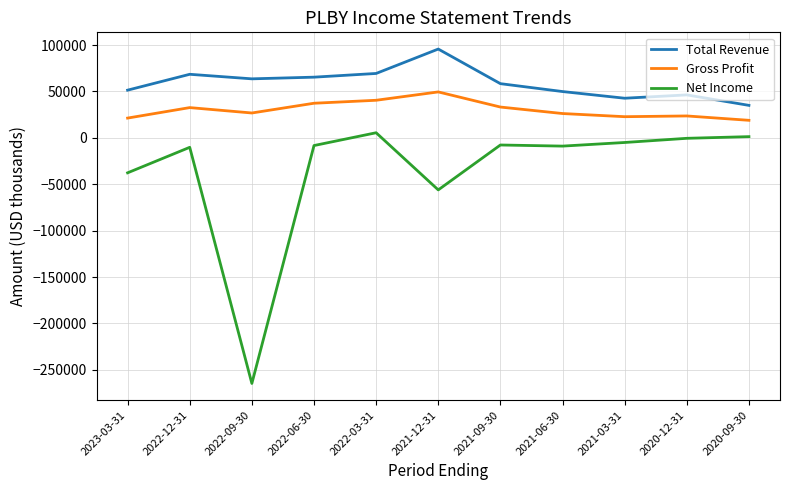

Which series changed the most between 2022-03-31 and 2021-09-30?

Net Income